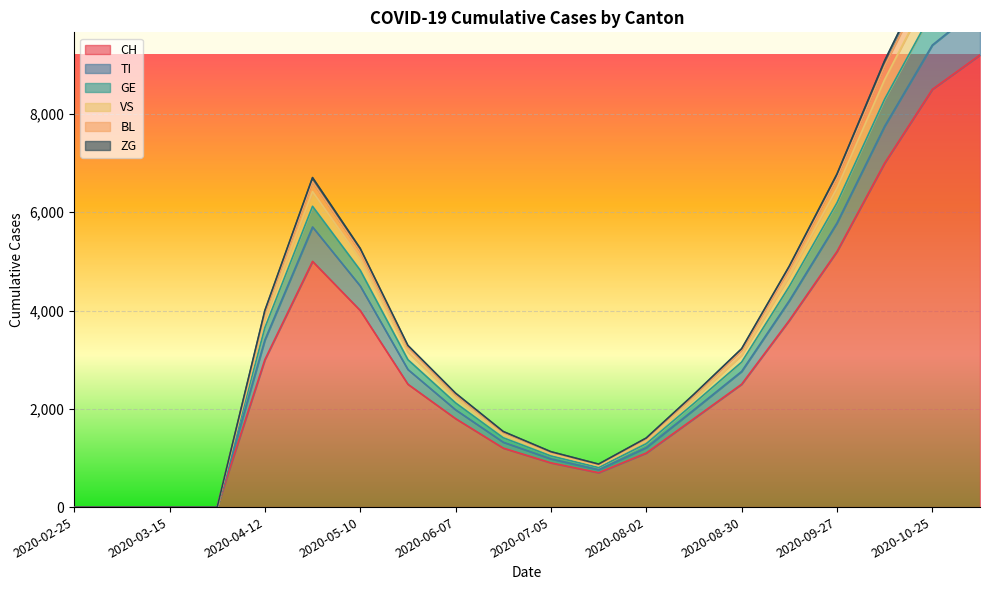

At which category does CH reach its first local peak?

2020-04-26